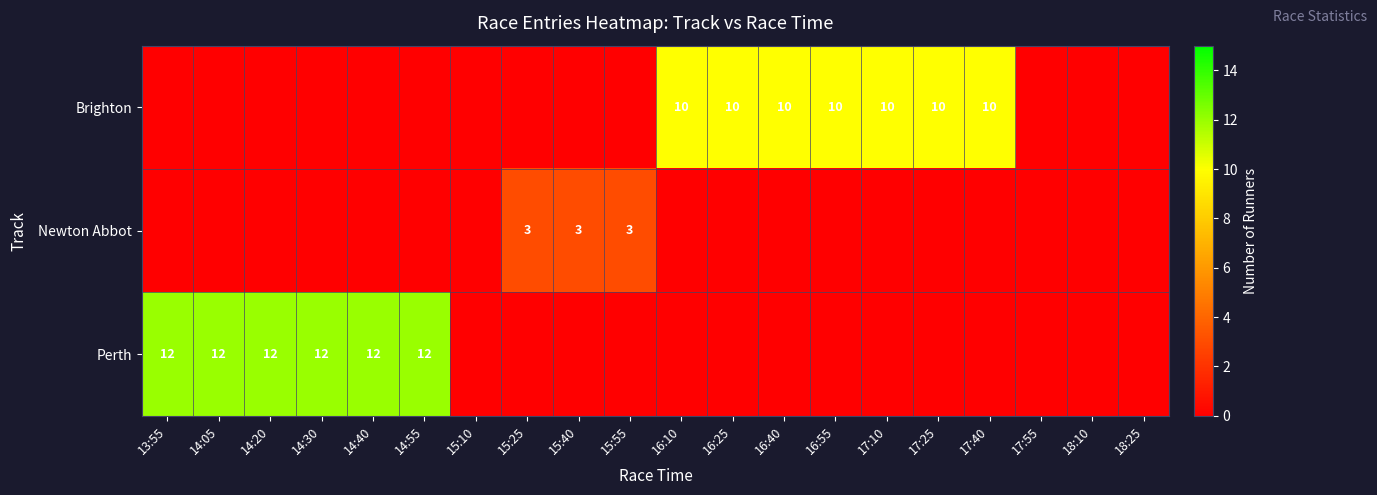

Is it true that Perth equals 12 at 14:40?

True